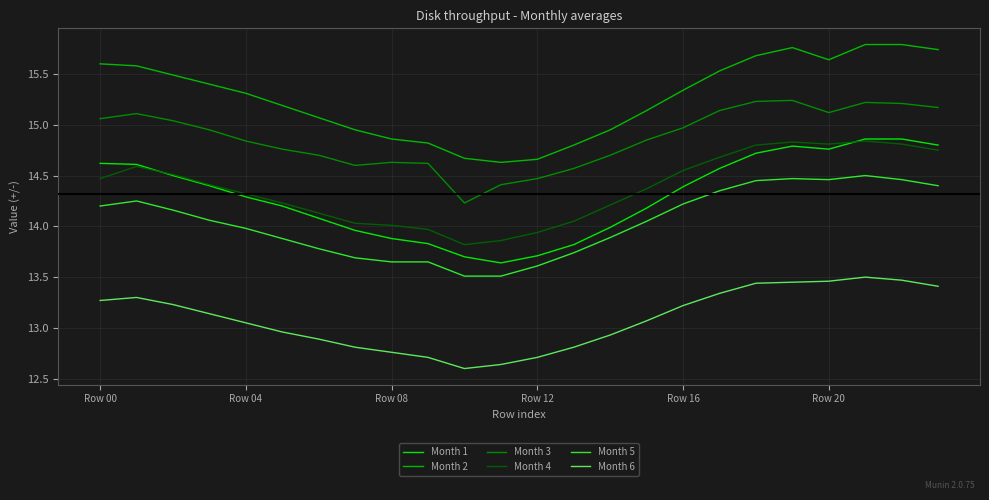

At how many categories does at least one series exceed 13?

24